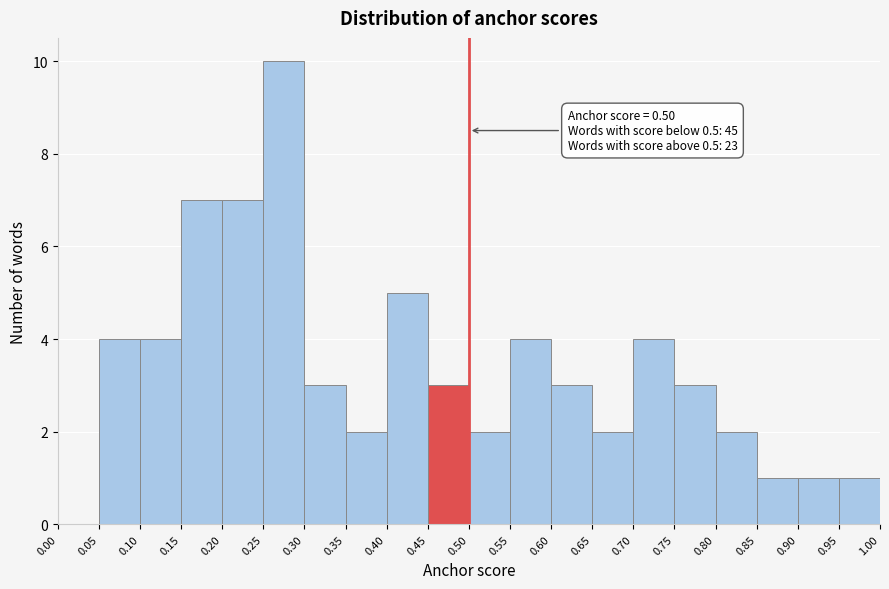

Over which range of the x-axis is the bar tallest?

0.25 to 0.30